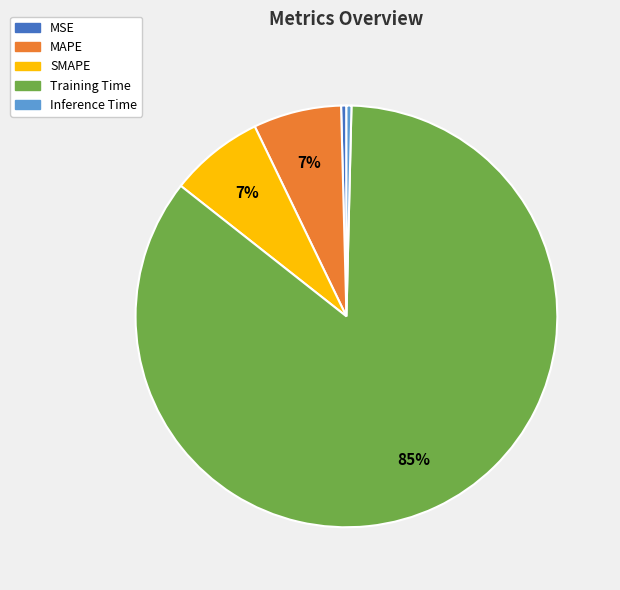

To the nearest percent, what is the average slice percentage?

20%